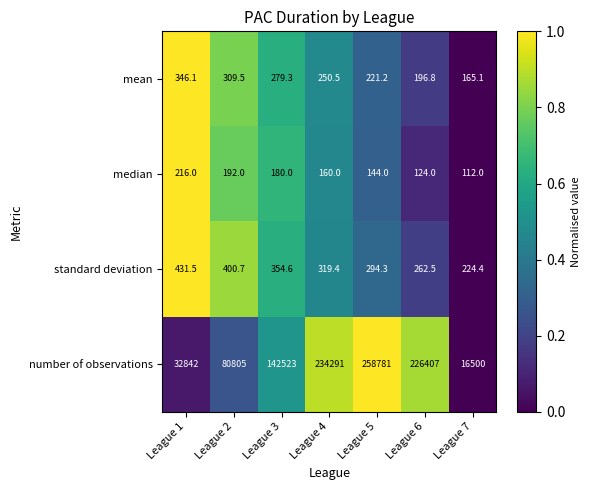

What is the difference between the second highest and second lowest values in the standard deviation series?

138.2